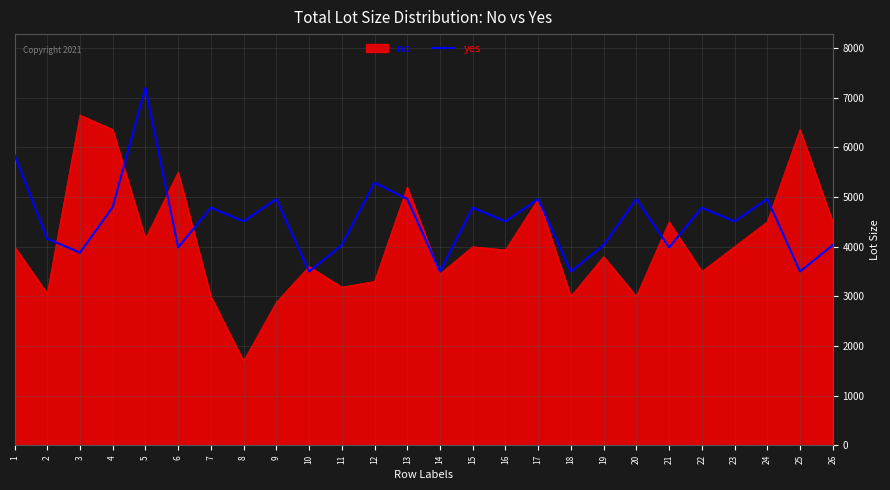

What is the approximate value of yes at 8?

4510